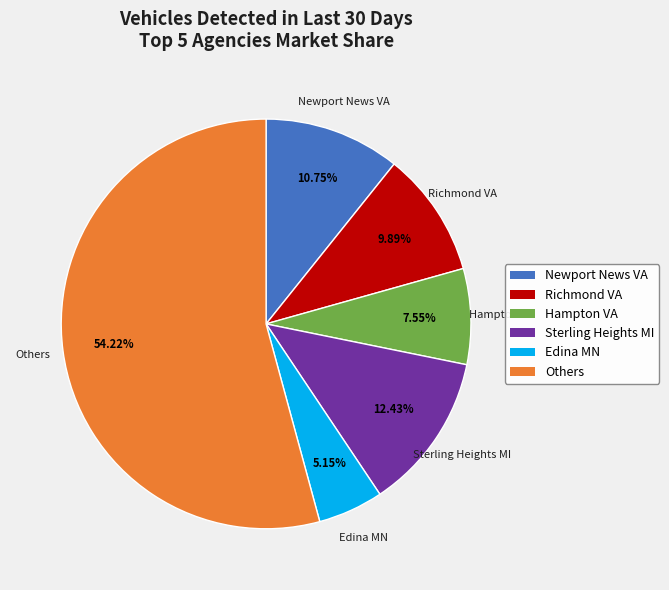

Does any single category account for the majority?

Yes